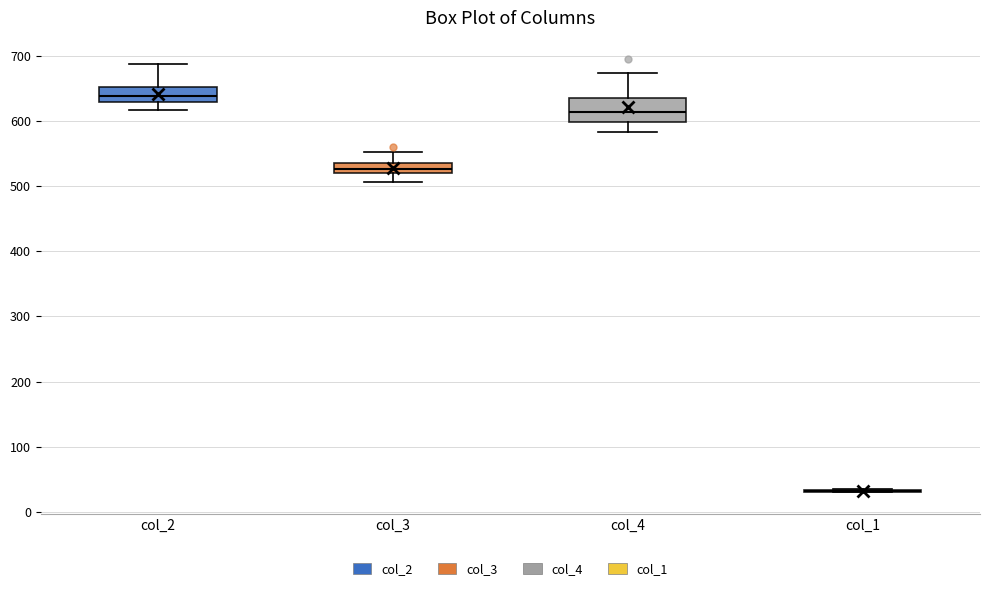

Reading left to right, transcribe this box plot: for each box, give where its median line is, the range the box spans, and where its two whiskers end, as read against the y-axis. The values are not printed on the chart, so give them approximately, as read against the axis.

col_2: median 640, box 630 to 650, whiskers 620 to 690
col_3: median 530, box 520 to 540, whiskers 510 to 550
col_4: median 610, box 600 to 630, whiskers 580 to 670
col_1: box collapsed to a line at 30, whiskers 30 to 40